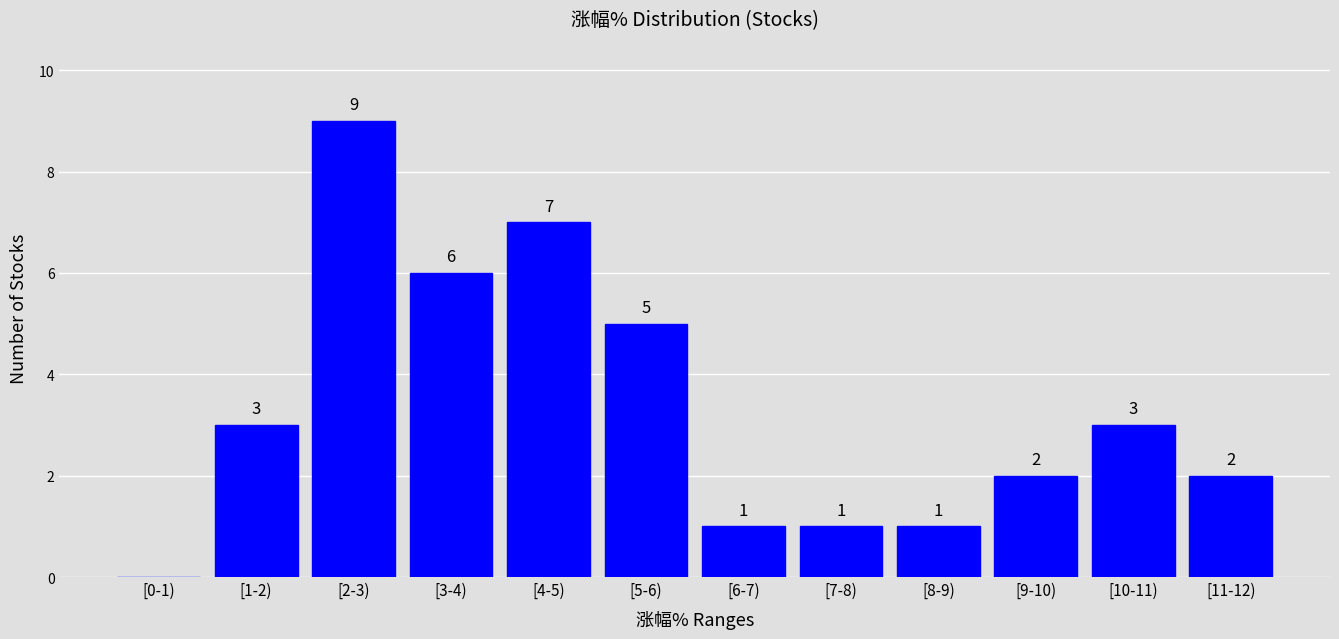

Reading right to left, transcribe all the data shown in this chart.

[11-12)=2	[10-11)=3	[9-10)=2	[8-9)=1	[7-8)=1	[6-7)=1	[5-6)=5	[4-5)=7	[3-4)=6	[2-3)=9	[1-2)=3	[0-1)=0